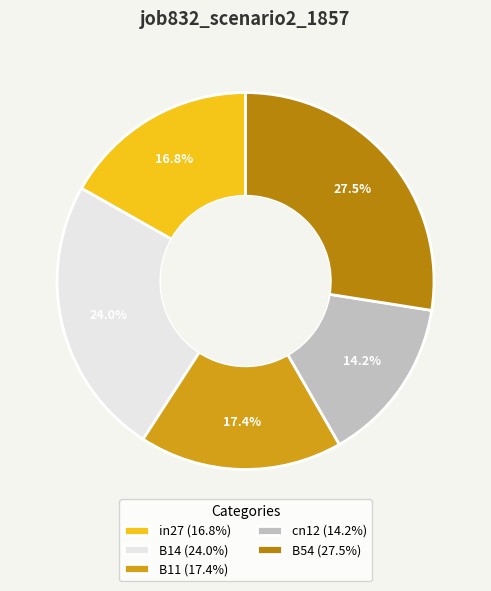

How many slices are in this pie chart?

5